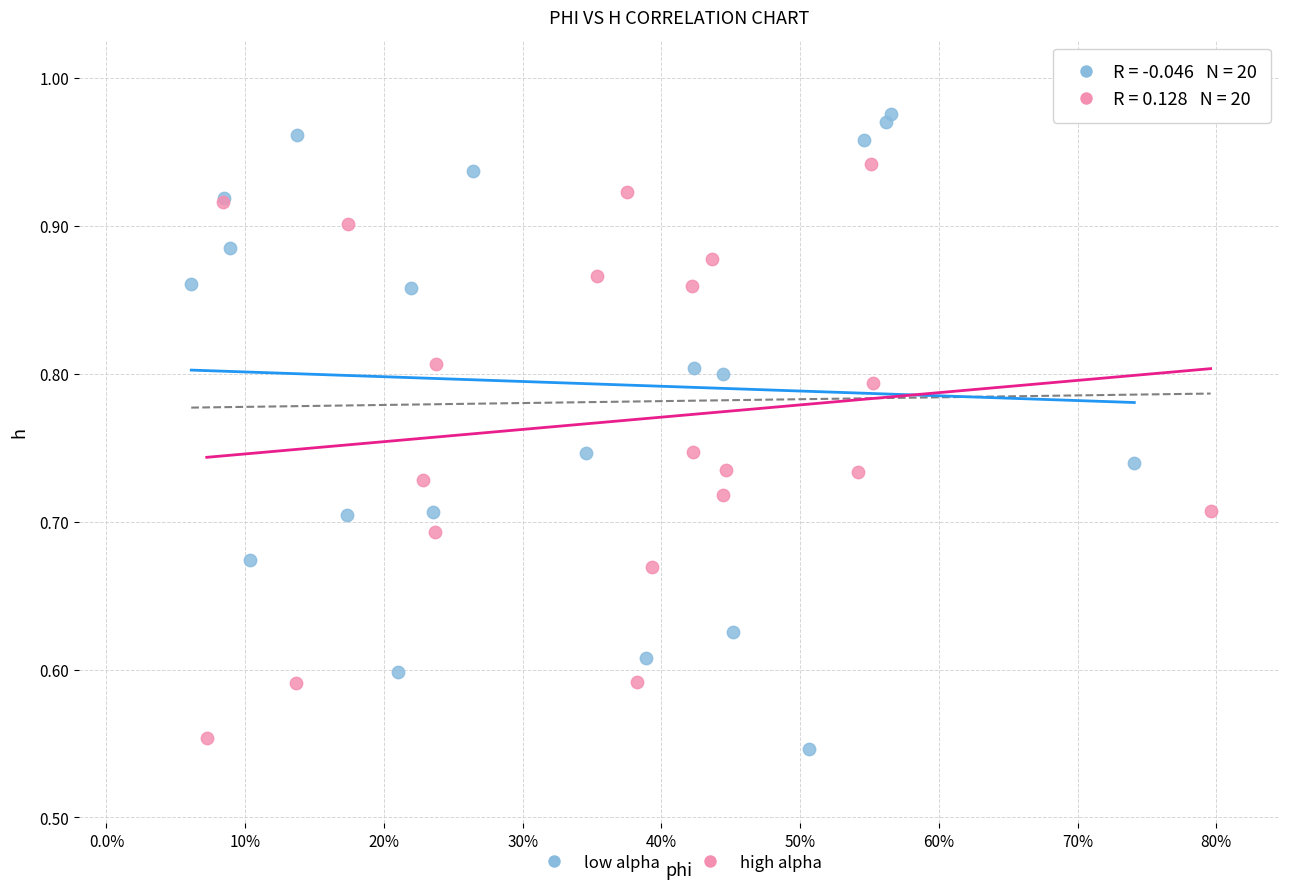

What are all the series names shown in the legend?

low alpha, high alpha